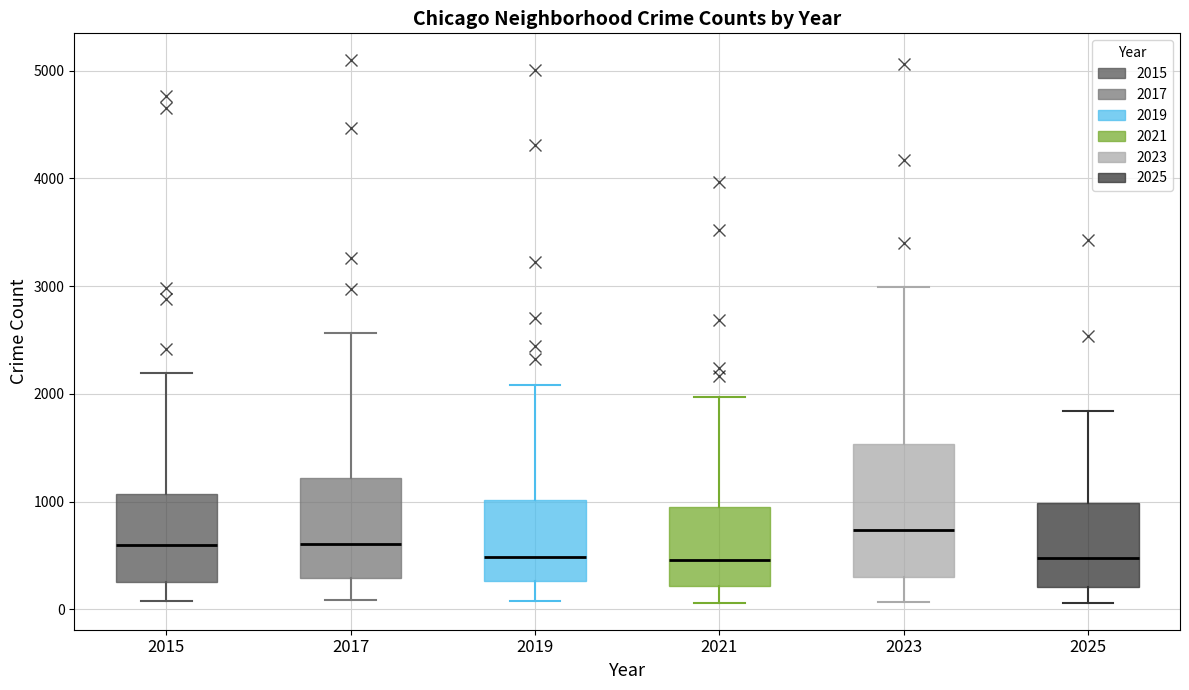

Reading left to right, transcribe this box plot: for each box, give where its median line is, the range the box spans, and where its two whiskers end, as read against the y-axis. The values are not printed on the chart, so give them approximately, as read against the axis.

2015: median 600, box 300 to 1100, whiskers 100 to 2200
2017: median 600, box 300 to 1200, whiskers 100 to 2600
2019: median 500, box 300 to 1000, whiskers 100 to 2100
2021: median 500, box 200 to 900, whiskers 100 to 2000
2023: median 700, box 300 to 1500, whiskers 100 to 3000
2025: median 500, box 200 to 1000, whiskers 100 to 1800